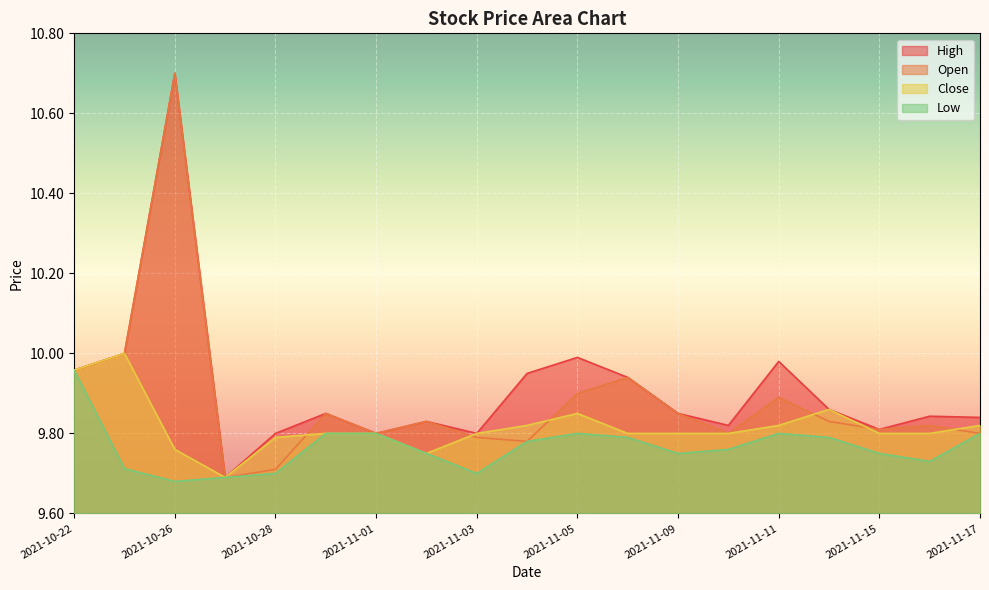

At which category is the sum across all series the highest?

2021-10-26